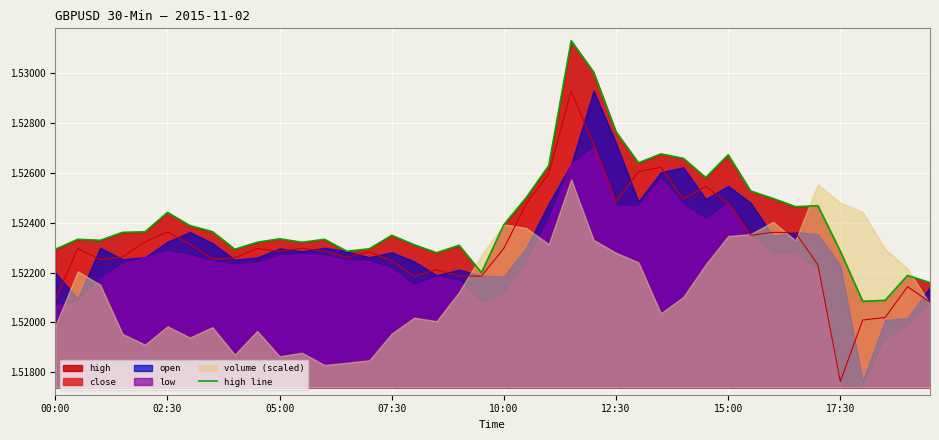

How many values are between 1 and 2?

40